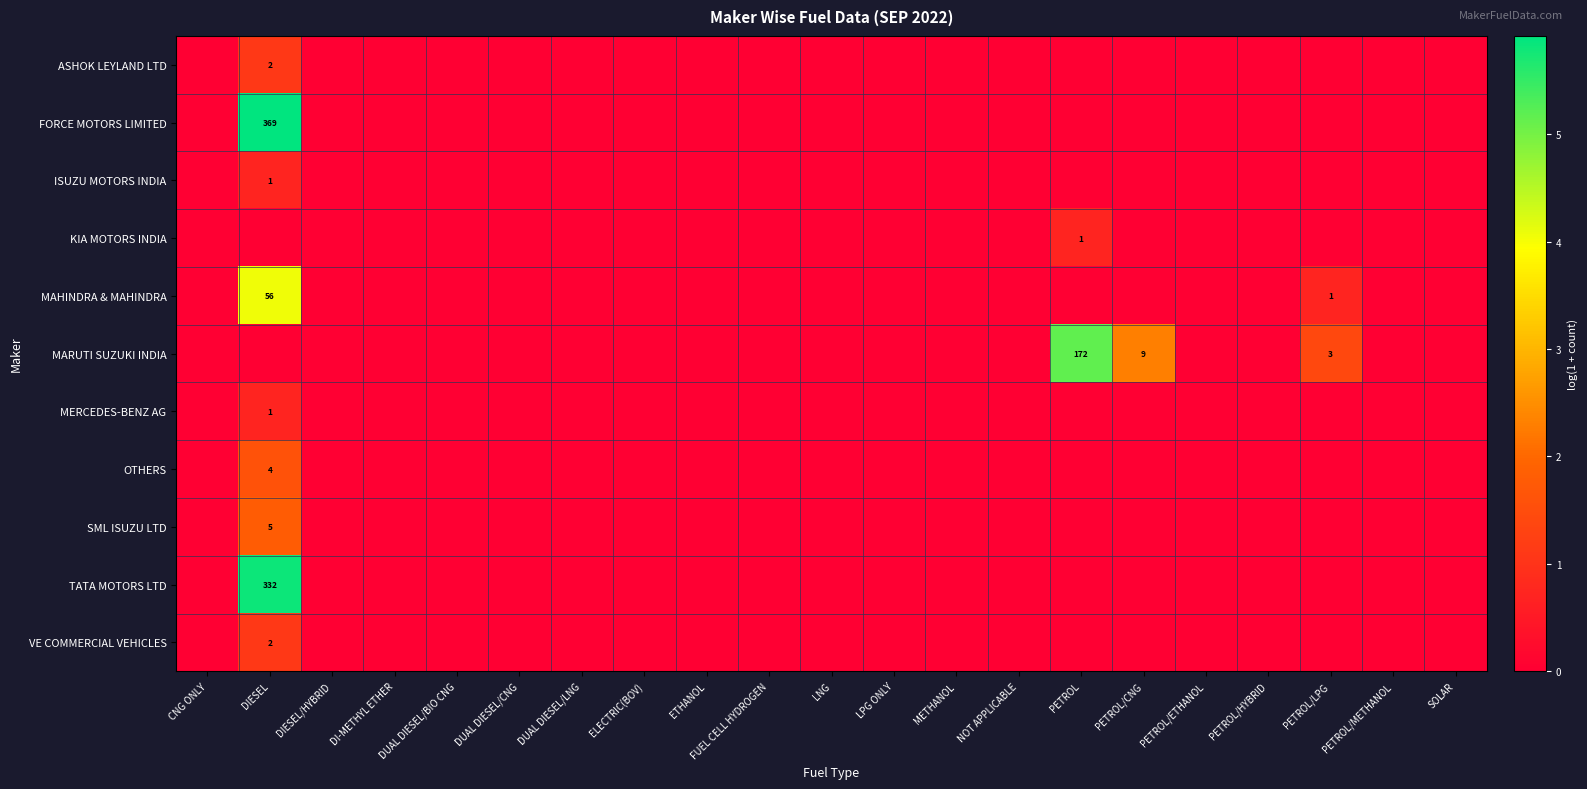

True or false: VE COMMERCIAL VEHICLES has a value of 0.4 at FUEL CELL HYDROGEN.

False